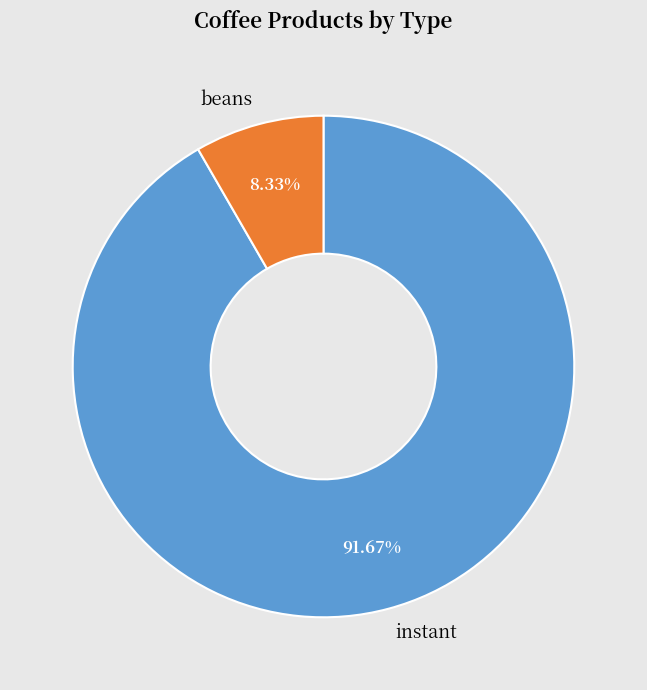

Does beans represent more than half of the total?

No